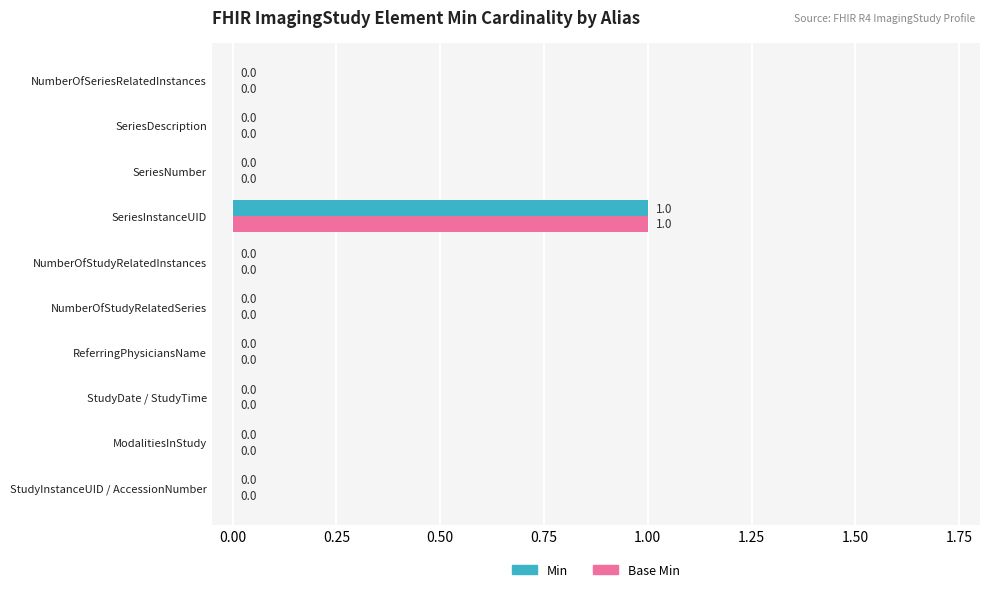

The Min series shows -1 at StudyInstanceUID / AccessionNumber. True or false?

False